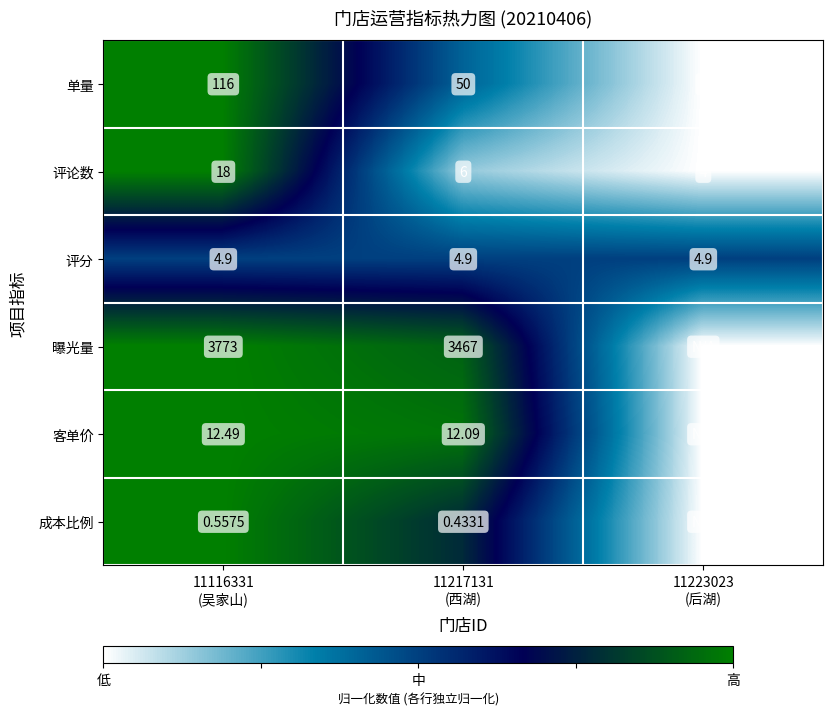

Which category has the lowest value in the 曝光量 series?

11223023 (后湖)